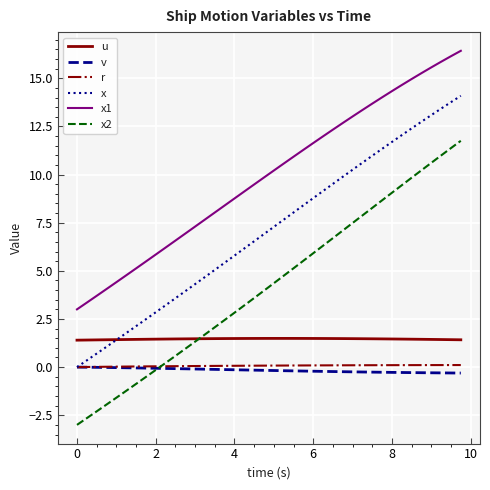

What is the smallest value displayed?

-3.0